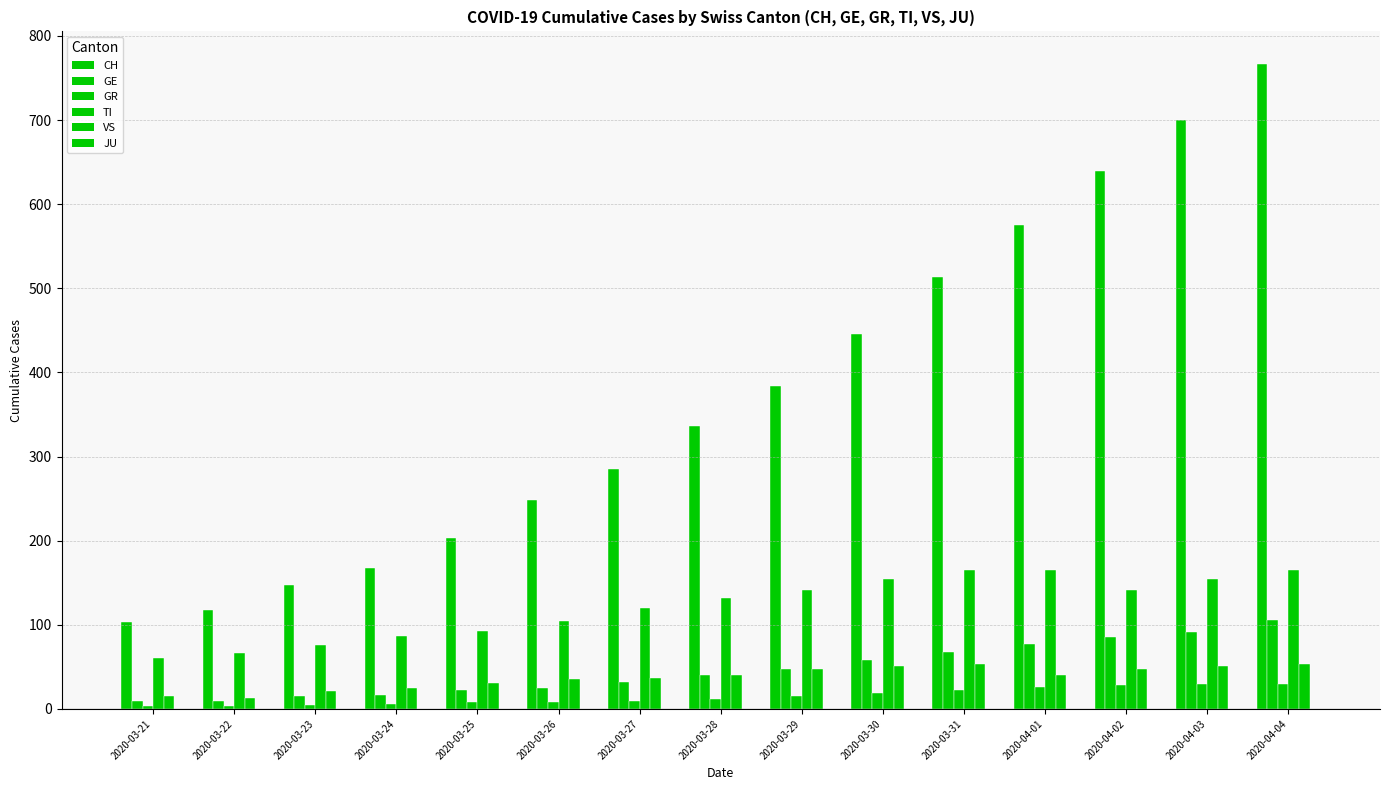

List the labels in order of TI value, largest first.

2020-03-31, 2020-04-01, 2020-04-04, 2020-03-30, 2020-04-03, 2020-03-29, 2020-04-02, 2020-03-28, 2020-03-27, 2020-03-26, 2020-03-25, 2020-03-24, 2020-03-23, 2020-03-22, 2020-03-21